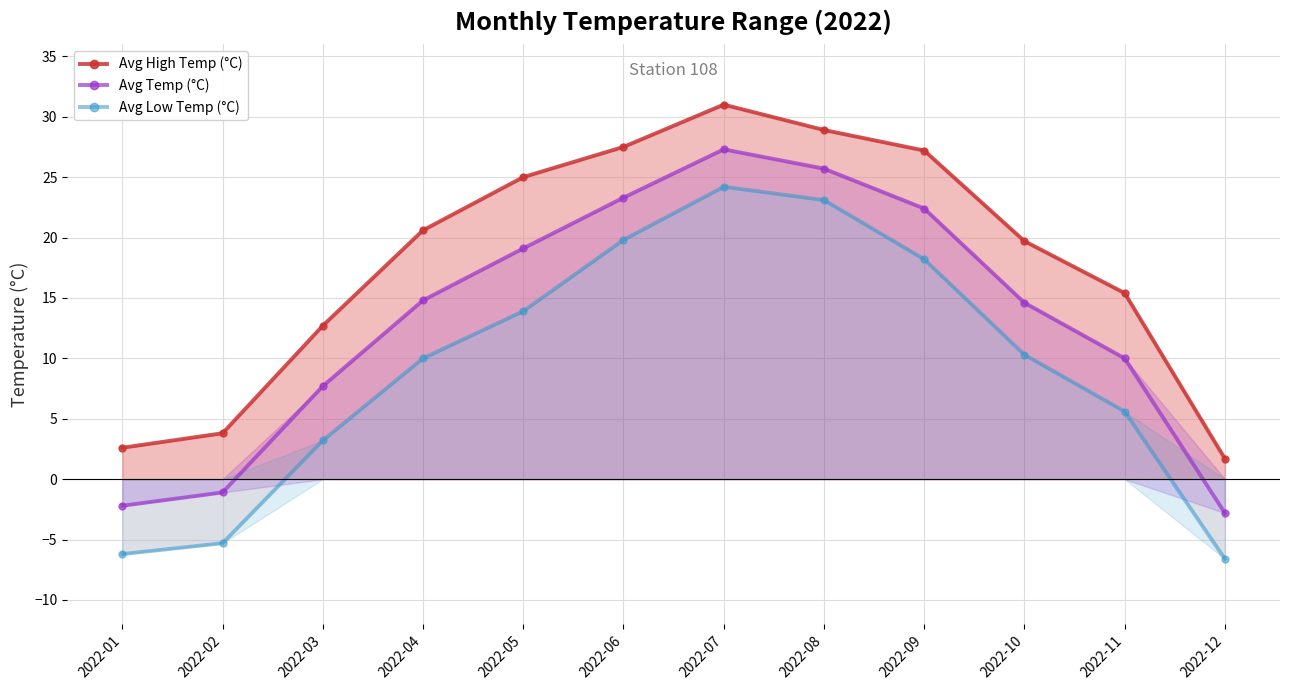

What is the approximate value of Avg Temp (°C) at 2022-04?

14.8